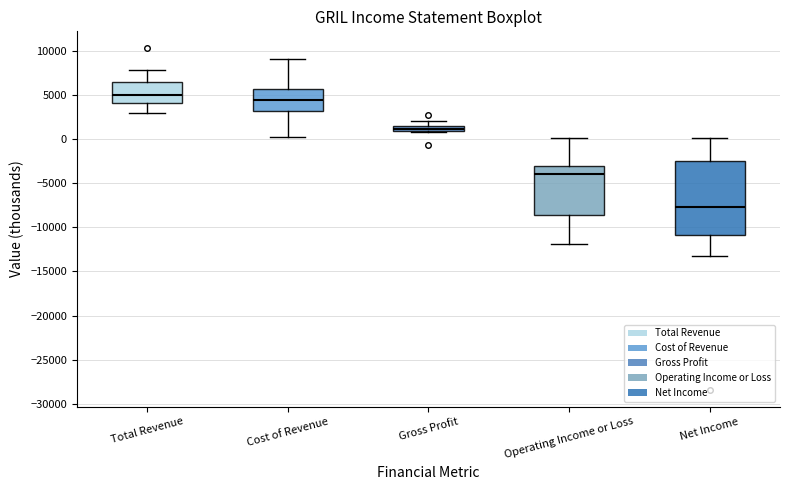

Which box's median line is the highest?

Total Revenue